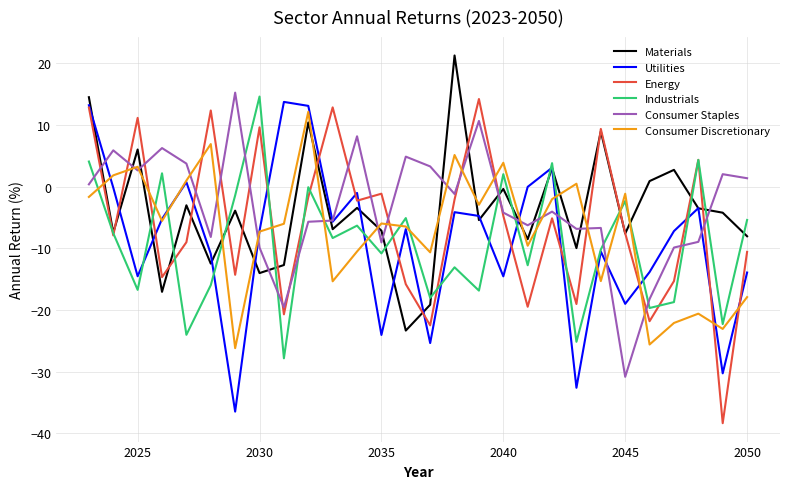

How many interior local peaks does the Utilities series have?

8